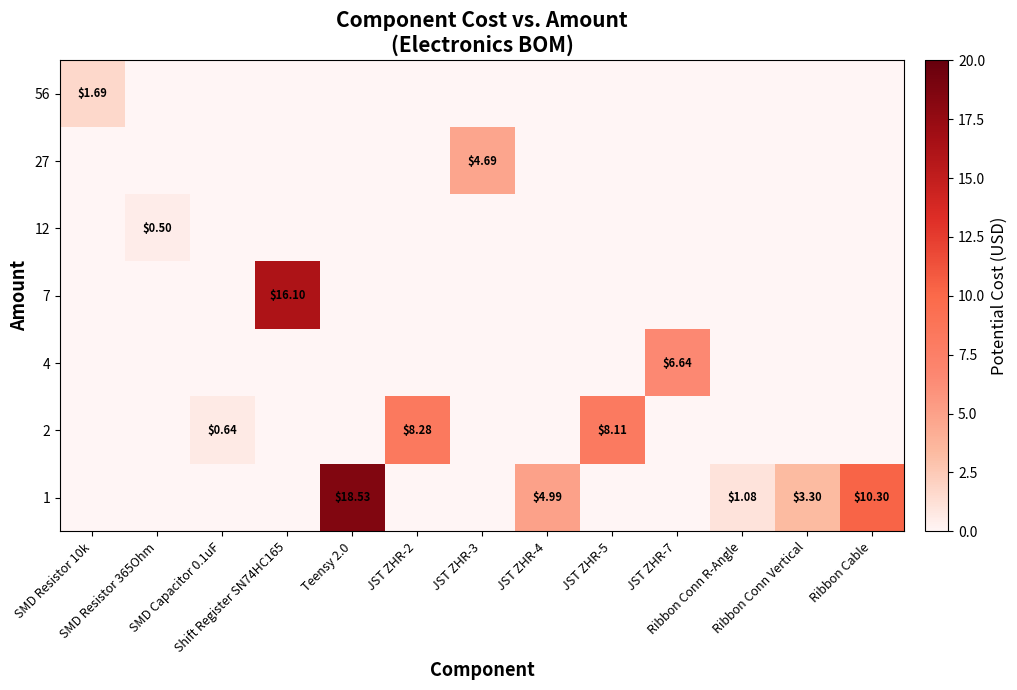

Count the 27 values in the range 0 to 1.

12